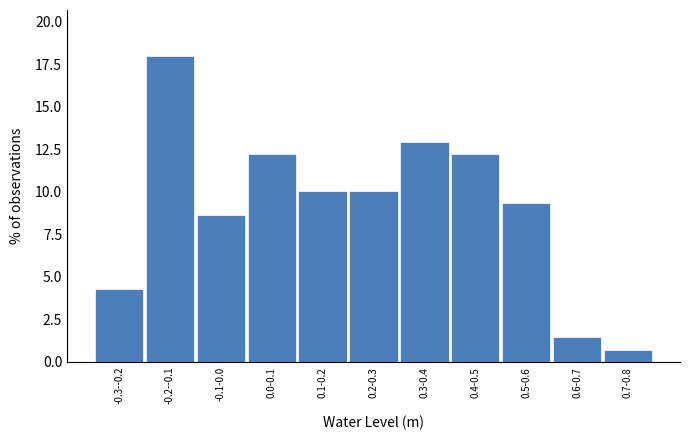

Reading left to right, transcribe all the data shown in this chart.

4.3	18.0	8.6	12.2	10.1	10.1	12.9	12.2	9.4	1.4	0.7